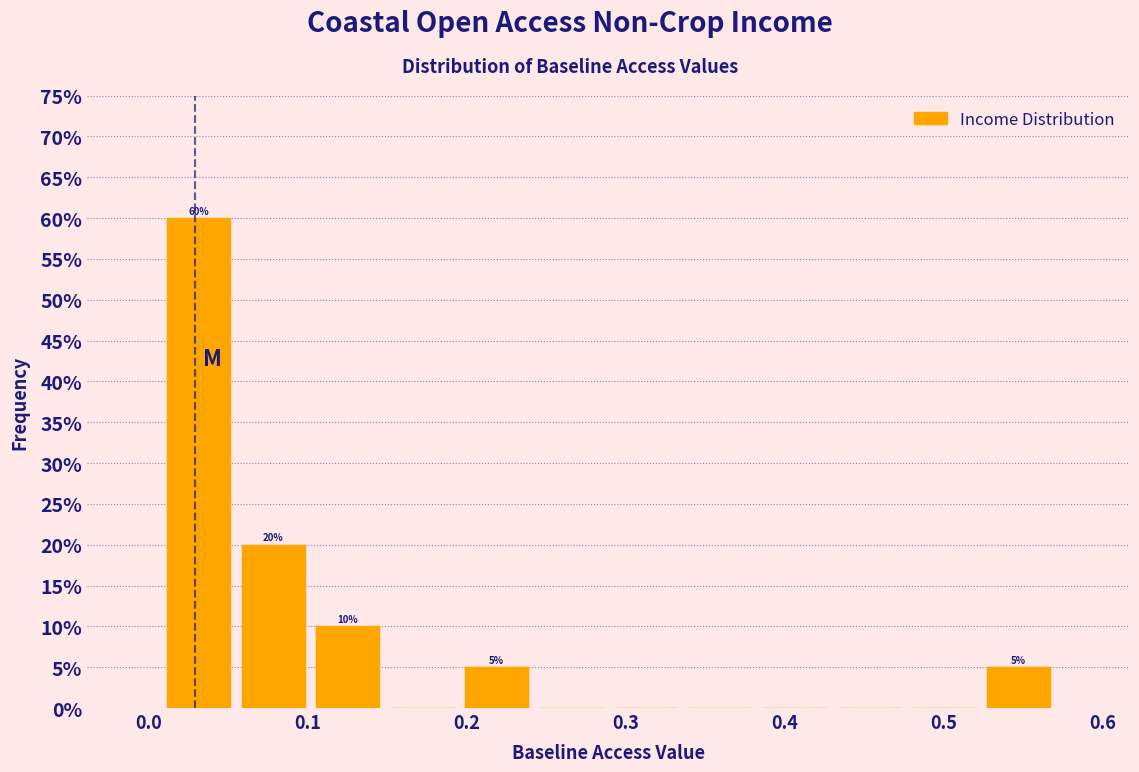

Over which range of the x-axis is the bar tallest?

0.01 to 0.06